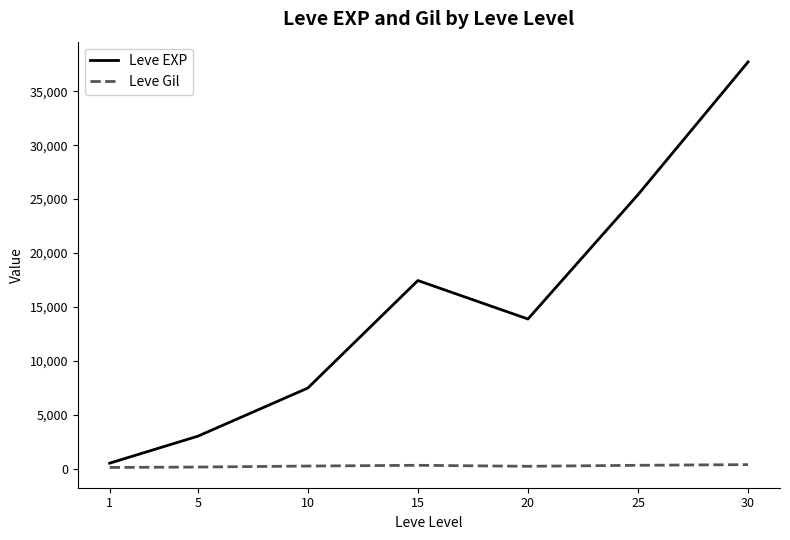

What is the greatest value displayed?

37715.0